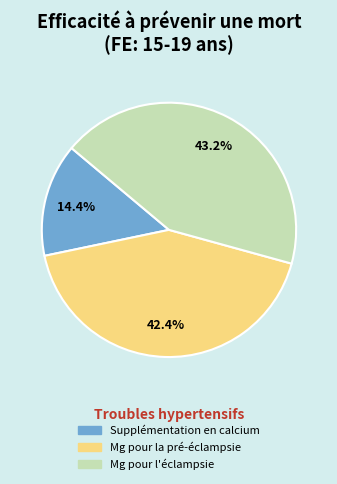

To the nearest percent, what percentage of the pie is Mg pour l'éclampsie?

43%